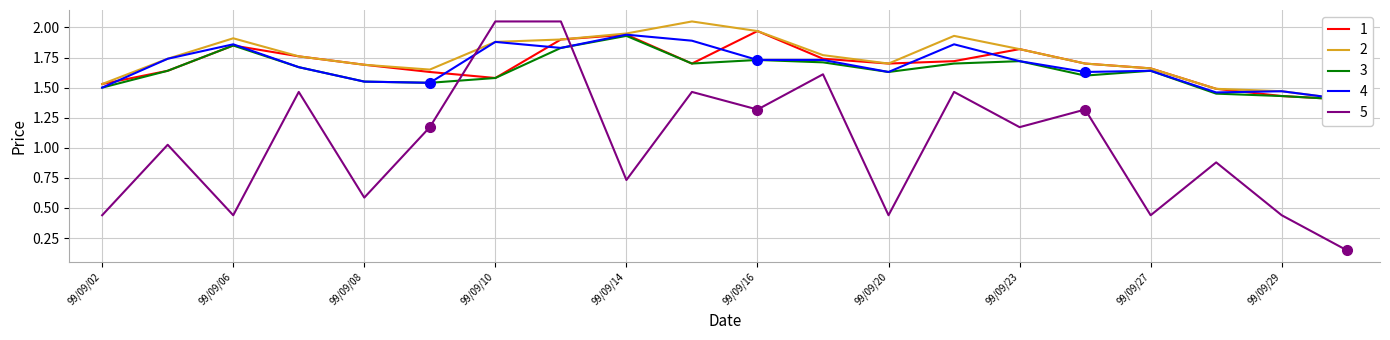

True or false: col_4 and col_3 intersect in this chart.

False